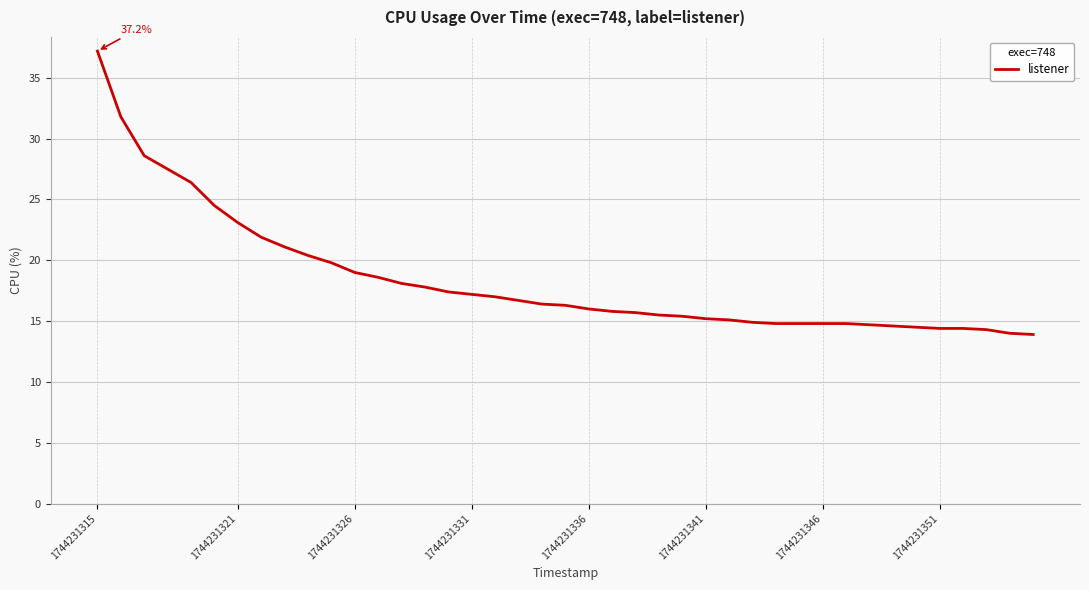

What is the greatest value displayed?

37.2